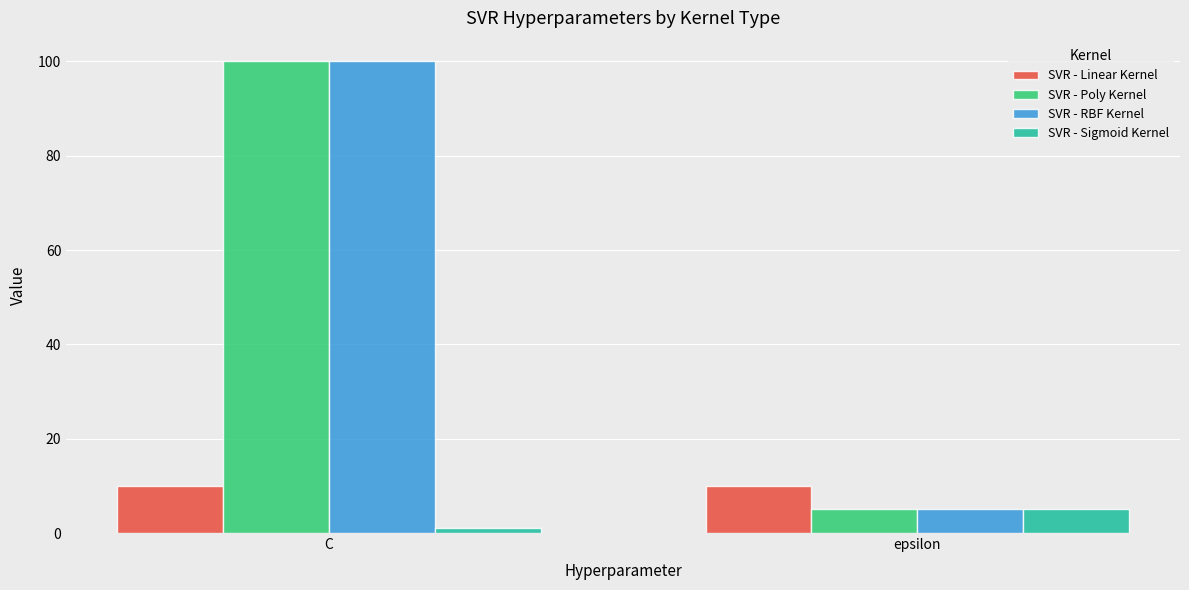

List the labels in order of SVR - Poly Kernel value, smallest first.

epsilon, C